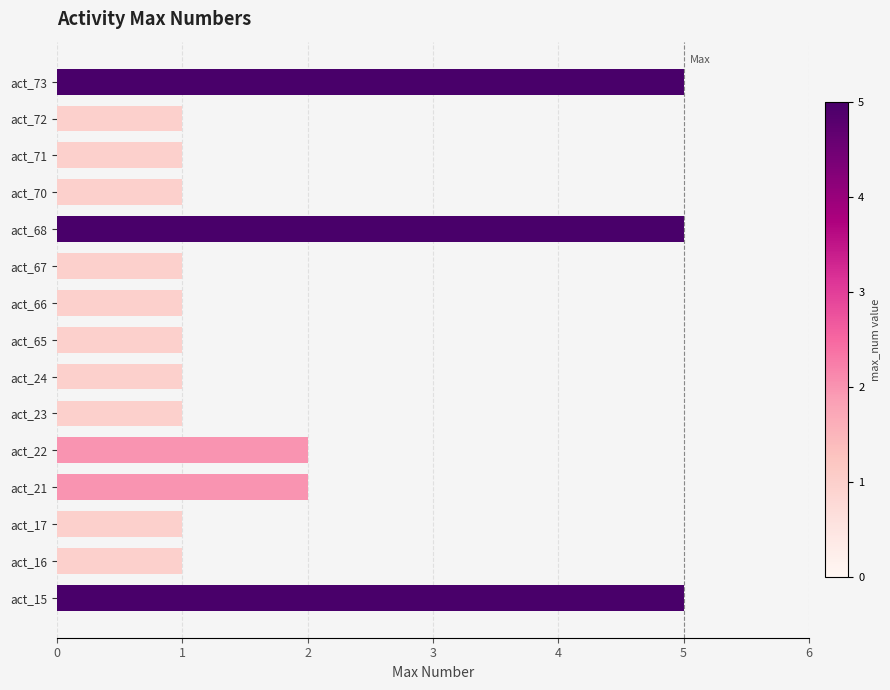

What is the average value?

2